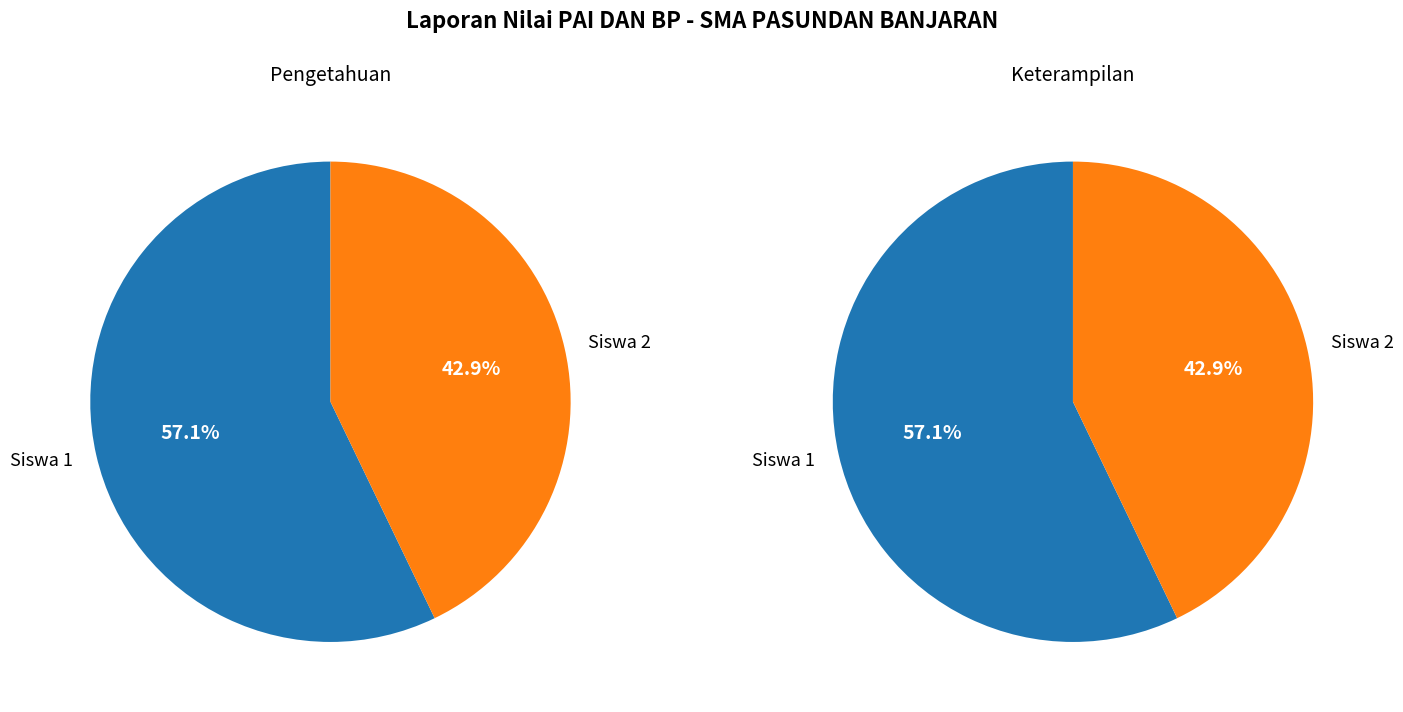

Which has a higher value, Siswa 1 or Siswa 2?

Siswa 1